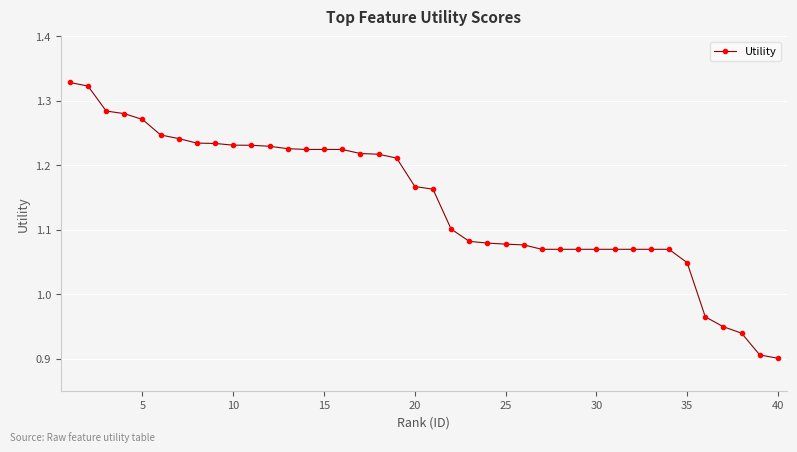

What is the difference between the maximum and minimum values?

0.4